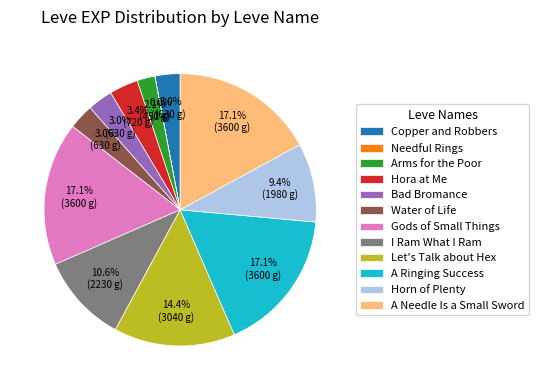

Is the sum of Arms for the Poor and Water of Life greater than half?

No